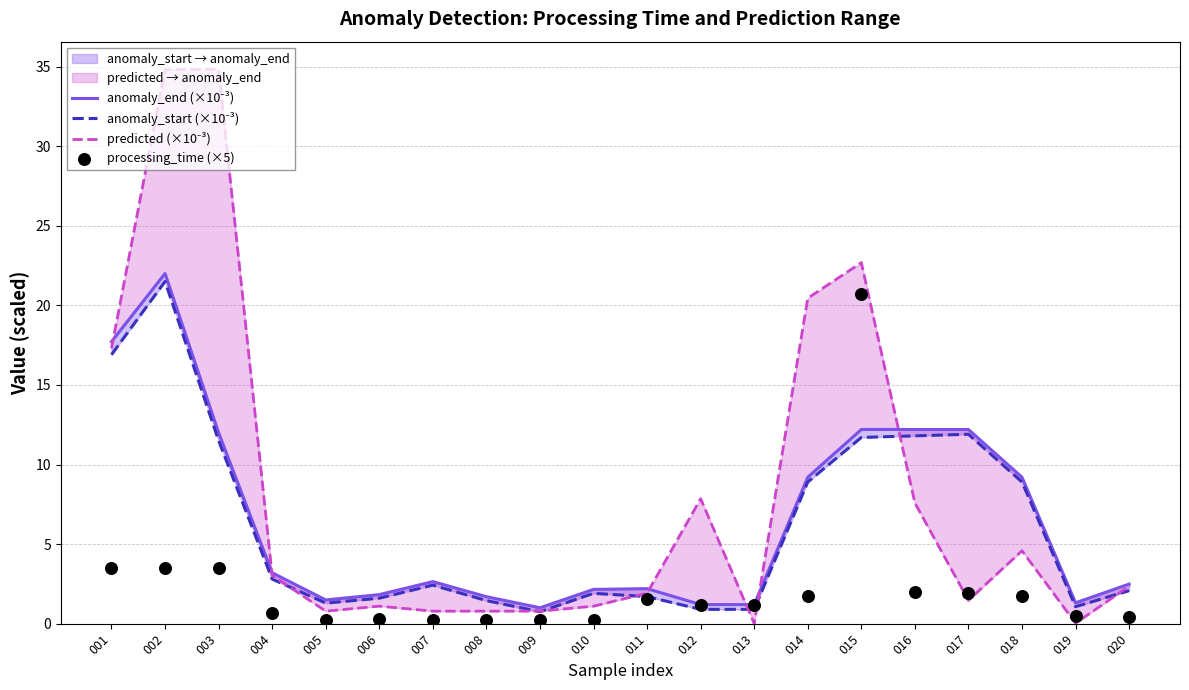

At which category is the sum across all series the highest?

002